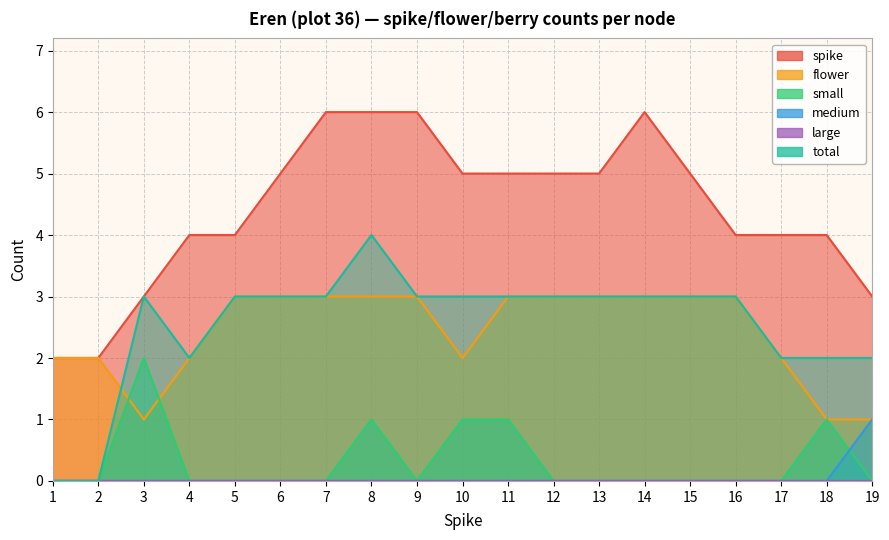

How many positive values does the medium series have?

1